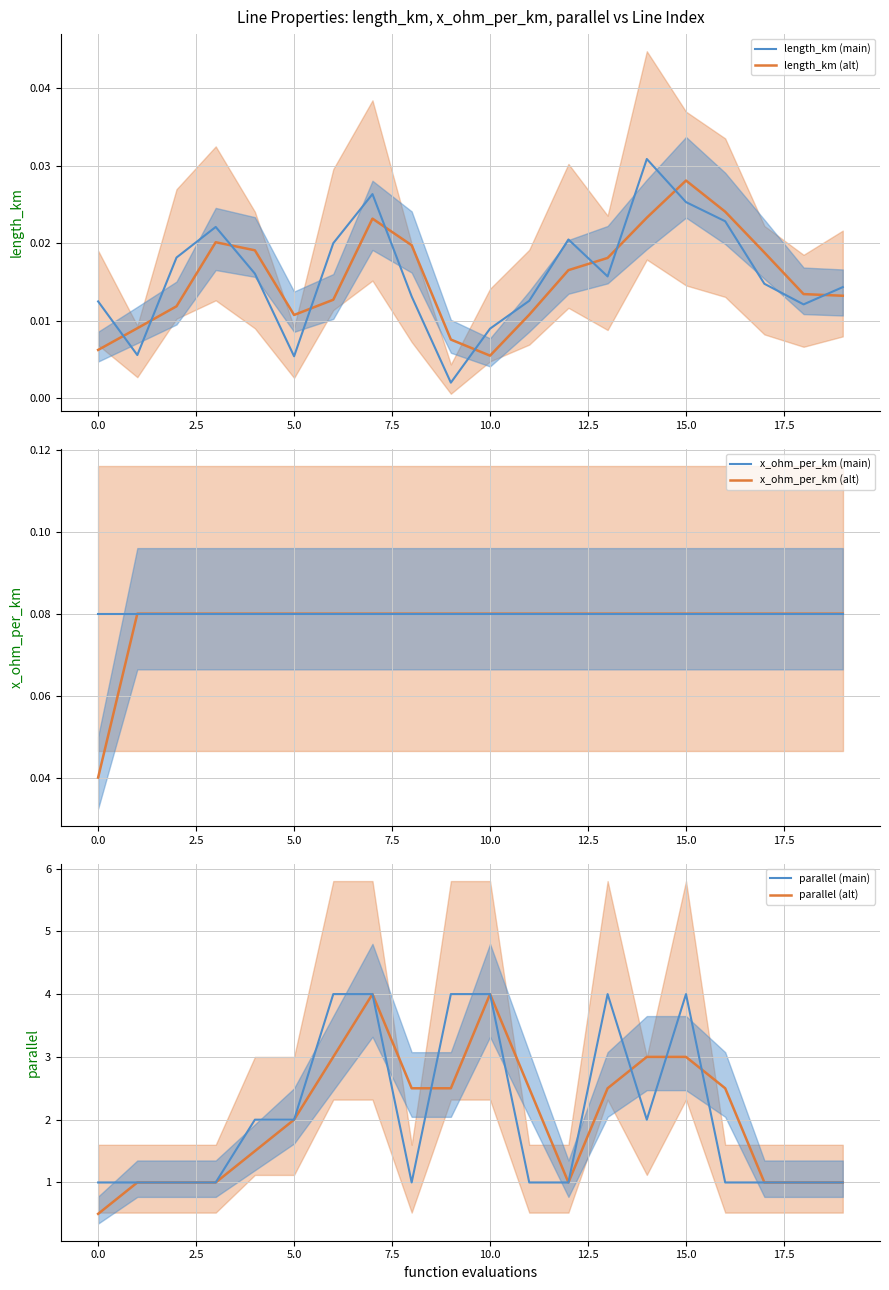

At which label is parallel closest to 2?

4